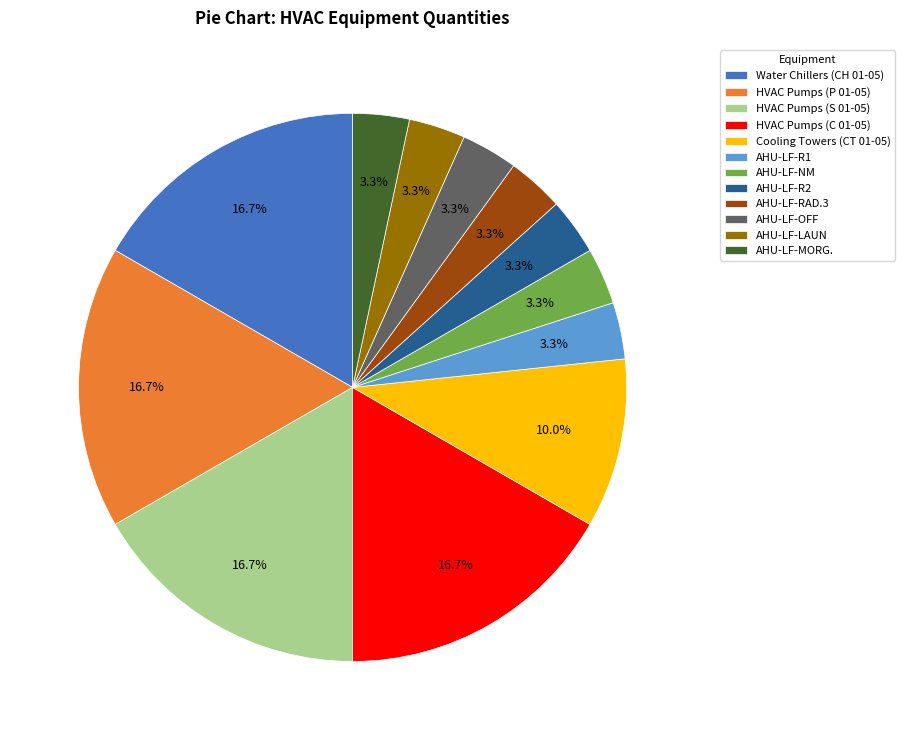

What percentage is the HVAC Pumps (P 01-05) slice, to the nearest percent?

17%